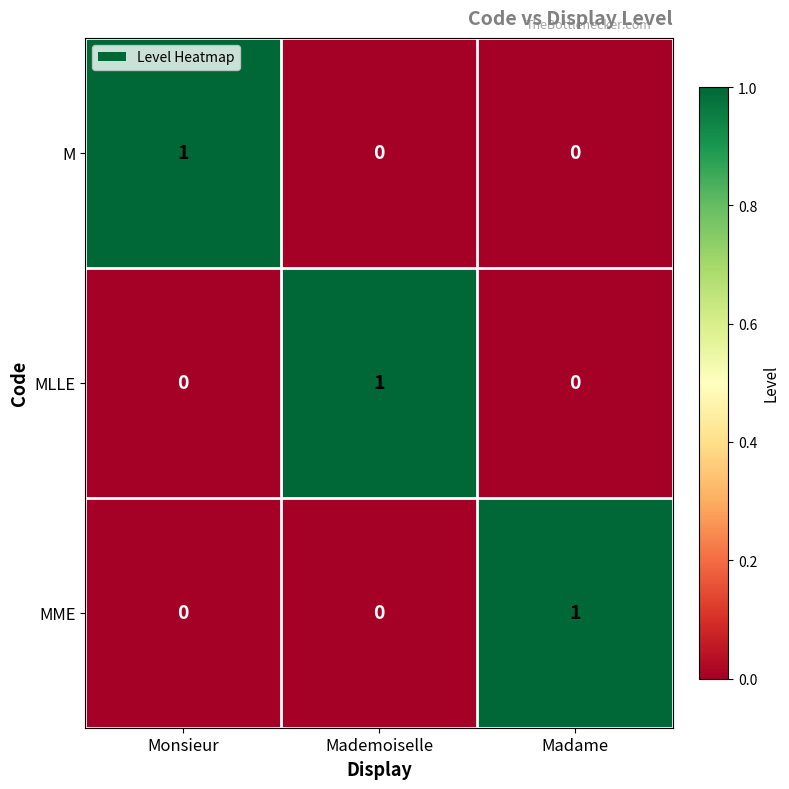

Which category has the highest value in the MME series?

Madame